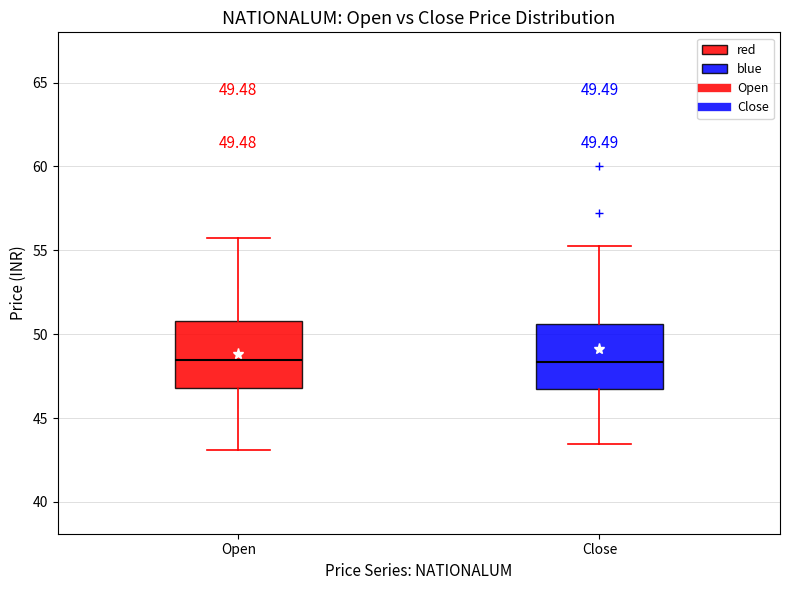

Reading left to right, read every box against the y-axis: the position of its median line, the range the box covers, and the ends of its whiskers. The values are not printed on the chart, so give them approximately, as read against the axis.

Open: median 48.5, box 47.0 to 51.0, whiskers 43.0 to 56.0
Close: median 48.5, box 47.0 to 50.5, whiskers 43.5 to 55.5